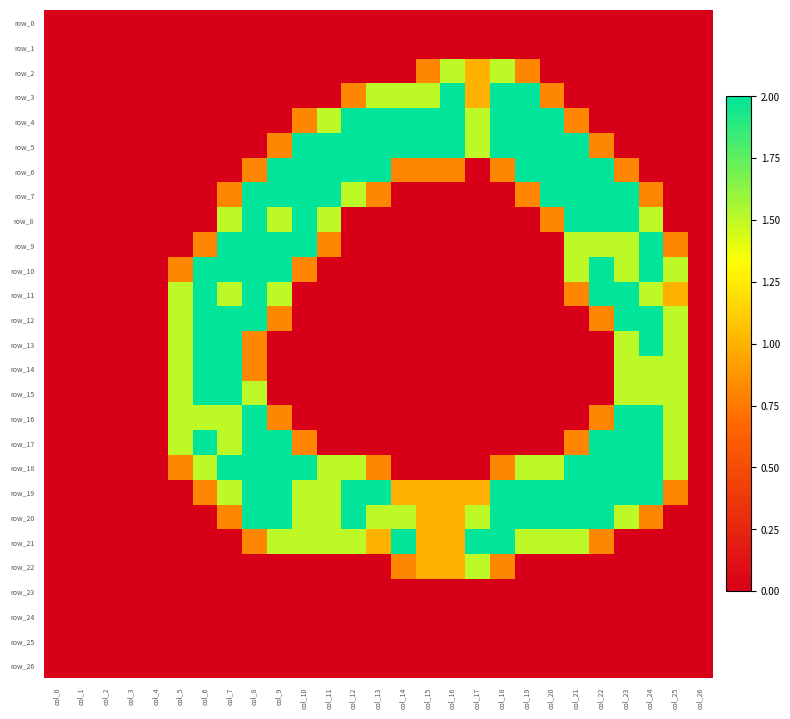

Reading right to left, what are all the values shown in this chart?

row_0: 0.0	0.0	0.0	0.0	0.0	0.0	0.0	0.0	0.0	0.0	0.0	0.0	0.0	0.0	0.0	0.0	0.0	0.0	0.0	0.0	0.0	0.0	0.0	0.0	0.0	0.0	0.0
row_1: 0.0	0.0	0.0	0.0	0.0	0.0	0.0	0.0	0.0	0.0	0.0	0.0	0.0	0.0	0.0	0.0	0.0	0.0	0.0	0.0	0.0	0.0	0.0	0.0	0.0	0.0	0.0
row_2: 0.0	0.0	0.0	0.0	0.0	0.0	0.0	0.8	1.5	1.0	1.5	0.8	0.0	0.0	0.0	0.0	0.0	0.0	0.0	0.0	0.0	0.0	0.0	0.0	0.0	0.0	0.0
row_3: 0.0	0.0	0.0	0.0	0.0	0.0	0.8	2.0	2.0	1.0	2.0	1.5	1.5	1.5	0.8	0.0	0.0	0.0	0.0	0.0	0.0	0.0	0.0	0.0	0.0	0.0	0.0
row_4: 0.0	0.0	0.0	0.0	0.0	0.8	2.0	2.0	2.0	1.5	2.0	2.0	2.0	2.0	2.0	1.5	0.8	0.0	0.0	0.0	0.0	0.0	0.0	0.0	0.0	0.0	0.0
row_5: 0.0	0.0	0.0	0.0	0.8	2.0	2.0	2.0	2.0	1.5	2.0	2.0	2.0	2.0	2.0	2.0	2.0	0.8	0.0	0.0	0.0	0.0	0.0	0.0	0.0	0.0	0.0
row_6: 0.0	0.0	0.0	0.8	2.0	2.0	2.0	2.0	0.8	0.0	0.8	0.8	0.8	2.0	2.0	2.0	2.0	2.0	0.8	0.0	0.0	0.0	0.0	0.0	0.0	0.0	0.0
row_7: 0.0	0.0	0.8	2.0	2.0	2.0	2.0	0.8	0.0	0.0	0.0	0.0	0.0	0.8	1.5	2.0	2.0	2.0	2.0	0.8	0.0	0.0	0.0	0.0	0.0	0.0	0.0
row_8: 0.0	0.0	1.5	2.0	2.0	2.0	0.8	0.0	0.0	0.0	0.0	0.0	0.0	0.0	0.0	1.5	2.0	1.5	2.0	1.5	0.0	0.0	0.0	0.0	0.0	0.0	0.0
row_9: 0.0	0.8	2.0	1.5	1.5	1.5	0.0	0.0	0.0	0.0	0.0	0.0	0.0	0.0	0.0	0.8	2.0	2.0	2.0	2.0	0.8	0.0	0.0	0.0	0.0	0.0	0.0
row_10: 0.0	1.5	2.0	1.5	2.0	1.5	0.0	0.0	0.0	0.0	0.0	0.0	0.0	0.0	0.0	0.0	0.8	2.0	2.0	2.0	2.0	0.8	0.0	0.0	0.0	0.0	0.0
row_11: 0.0	1.0	1.5	2.0	2.0	0.8	0.0	0.0	0.0	0.0	0.0	0.0	0.0	0.0	0.0	0.0	0.0	1.5	2.0	1.5	2.0	1.5	0.0	0.0	0.0	0.0	0.0
row_12: 0.0	1.5	2.0	2.0	0.8	0.0	0.0	0.0	0.0	0.0	0.0	0.0	0.0	0.0	0.0	0.0	0.0	0.8	2.0	2.0	2.0	1.5	0.0	0.0	0.0	0.0	0.0
row_13: 0.0	1.5	2.0	1.5	0.0	0.0	0.0	0.0	0.0	0.0	0.0	0.0	0.0	0.0	0.0	0.0	0.0	0.0	0.8	2.0	2.0	1.5	0.0	0.0	0.0	0.0	0.0
row_14: 0.0	1.5	1.5	1.5	0.0	0.0	0.0	0.0	0.0	0.0	0.0	0.0	0.0	0.0	0.0	0.0	0.0	0.0	0.8	2.0	2.0	1.5	0.0	0.0	0.0	0.0	0.0
row_15: 0.0	1.5	1.5	1.5	0.0	0.0	0.0	0.0	0.0	0.0	0.0	0.0	0.0	0.0	0.0	0.0	0.0	0.0	1.5	2.0	2.0	1.5	0.0	0.0	0.0	0.0	0.0
row_16: 0.0	1.5	2.0	2.0	0.8	0.0	0.0	0.0	0.0	0.0	0.0	0.0	0.0	0.0	0.0	0.0	0.0	0.8	2.0	1.5	1.5	1.5	0.0	0.0	0.0	0.0	0.0
row_17: 0.0	1.5	2.0	2.0	2.0	0.8	0.0	0.0	0.0	0.0	0.0	0.0	0.0	0.0	0.0	0.0	0.8	2.0	2.0	1.5	2.0	1.5	0.0	0.0	0.0	0.0	0.0
row_18: 0.0	1.5	2.0	2.0	2.0	2.0	1.5	1.5	0.8	0.0	0.0	0.0	0.0	0.8	1.5	1.5	2.0	2.0	2.0	2.0	1.5	0.8	0.0	0.0	0.0	0.0	0.0
row_19: 0.0	0.8	2.0	2.0	2.0	2.0	2.0	2.0	2.0	1.0	1.0	1.0	1.0	2.0	2.0	1.5	1.5	2.0	2.0	1.5	0.8	0.0	0.0	0.0	0.0	0.0	0.0
row_20: 0.0	0.0	0.8	1.5	2.0	2.0	2.0	2.0	2.0	1.5	1.0	1.0	1.5	1.5	2.0	1.5	1.5	2.0	2.0	0.8	0.0	0.0	0.0	0.0	0.0	0.0	0.0
row_21: 0.0	0.0	0.0	0.0	0.8	1.5	1.5	1.5	2.0	2.0	1.0	1.0	2.0	1.0	1.5	1.5	1.5	1.5	0.8	0.0	0.0	0.0	0.0	0.0	0.0	0.0	0.0
row_22: 0.0	0.0	0.0	0.0	0.0	0.0	0.0	0.0	0.8	1.5	1.0	1.0	0.8	0.0	0.0	0.0	0.0	0.0	0.0	0.0	0.0	0.0	0.0	0.0	0.0	0.0	0.0
row_23: 0.0	0.0	0.0	0.0	0.0	0.0	0.0	0.0	0.0	0.0	0.0	0.0	0.0	0.0	0.0	0.0	0.0	0.0	0.0	0.0	0.0	0.0	0.0	0.0	0.0	0.0	0.0
row_24: 0.0	0.0	0.0	0.0	0.0	0.0	0.0	0.0	0.0	0.0	0.0	0.0	0.0	0.0	0.0	0.0	0.0	0.0	0.0	0.0	0.0	0.0	0.0	0.0	0.0	0.0	0.0
row_25: 0.0	0.0	0.0	0.0	0.0	0.0	0.0	0.0	0.0	0.0	0.0	0.0	0.0	0.0	0.0	0.0	0.0	0.0	0.0	0.0	0.0	0.0	0.0	0.0	0.0	0.0	0.0
row_26: 0.0	0.0	0.0	0.0	0.0	0.0	0.0	0.0	0.0	0.0	0.0	0.0	0.0	0.0	0.0	0.0	0.0	0.0	0.0	0.0	0.0	0.0	0.0	0.0	0.0	0.0	0.0